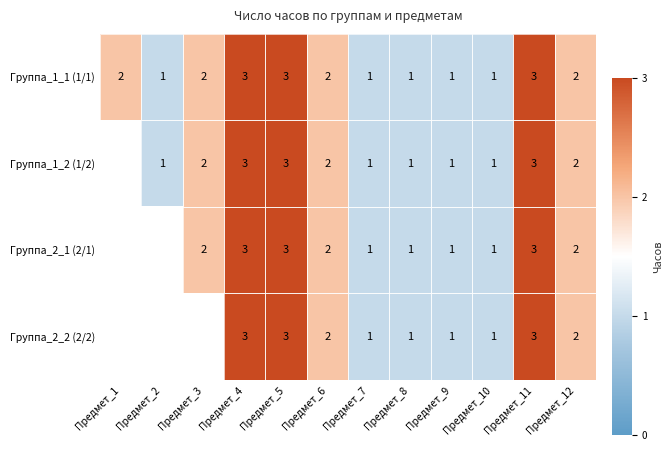

Which has a higher value, Предмет_10 or Предмет_7?

Предмет_10